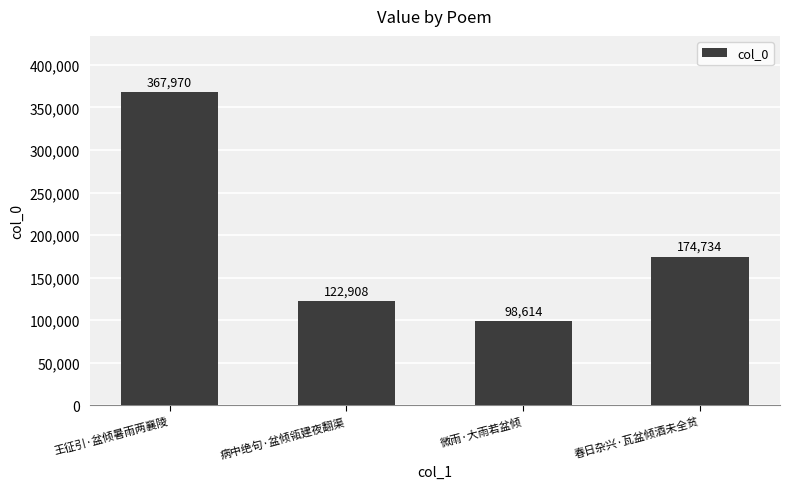

What is the minimum value shown in the chart?

98614